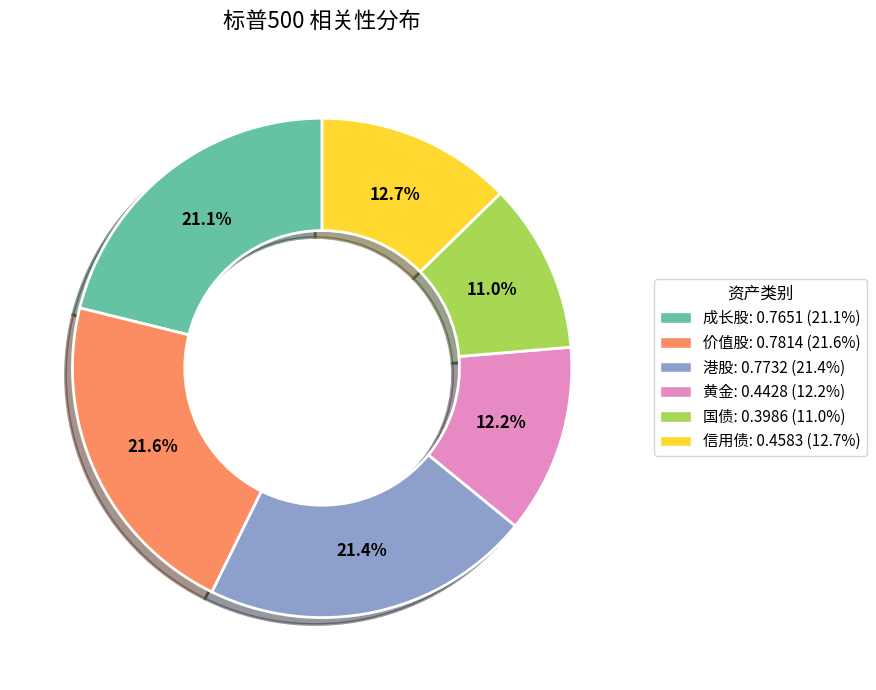

What percentage is NOT represented by 黄金?

87.8%